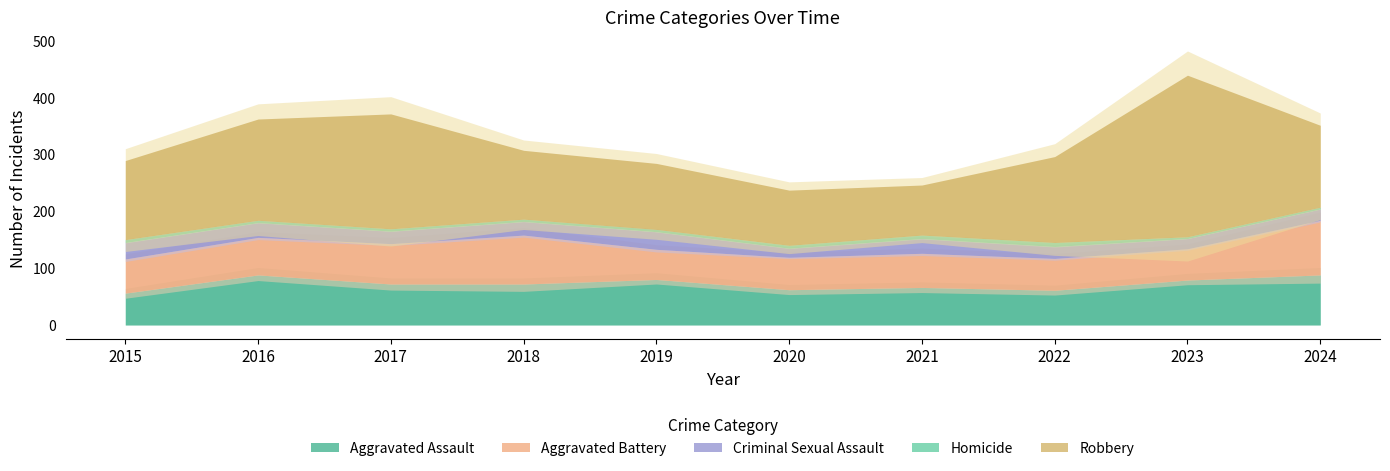

List the labels in order of Homicide value, largest first.

2022, 2021, 2015, 2020, 2016, 2017, 2018, 2019, 2023, 2024